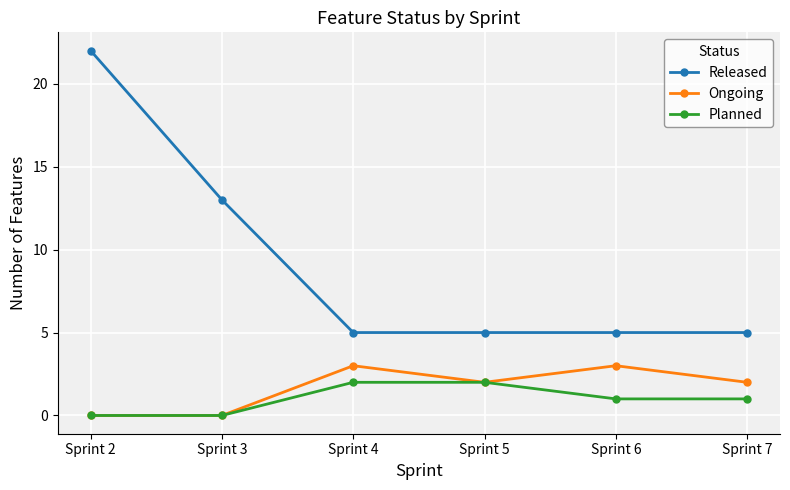

Is the value of Ongoing at Sprint 3 greater than the value of Planned at Sprint 7?

No